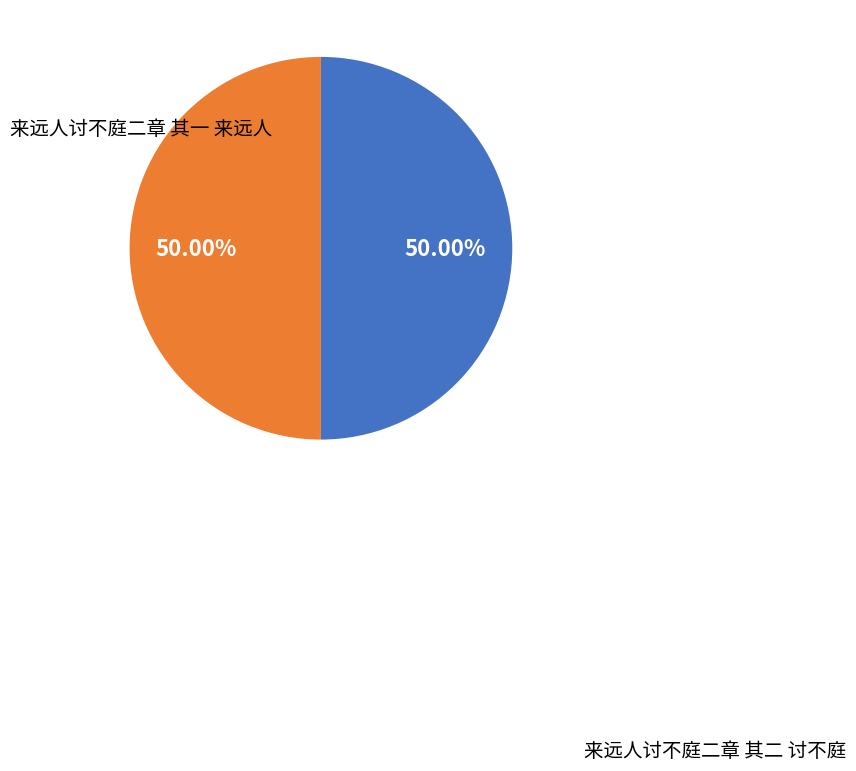

What is the smallest slice in the pie chart?

来远人讨不庭二章 其一 来远人